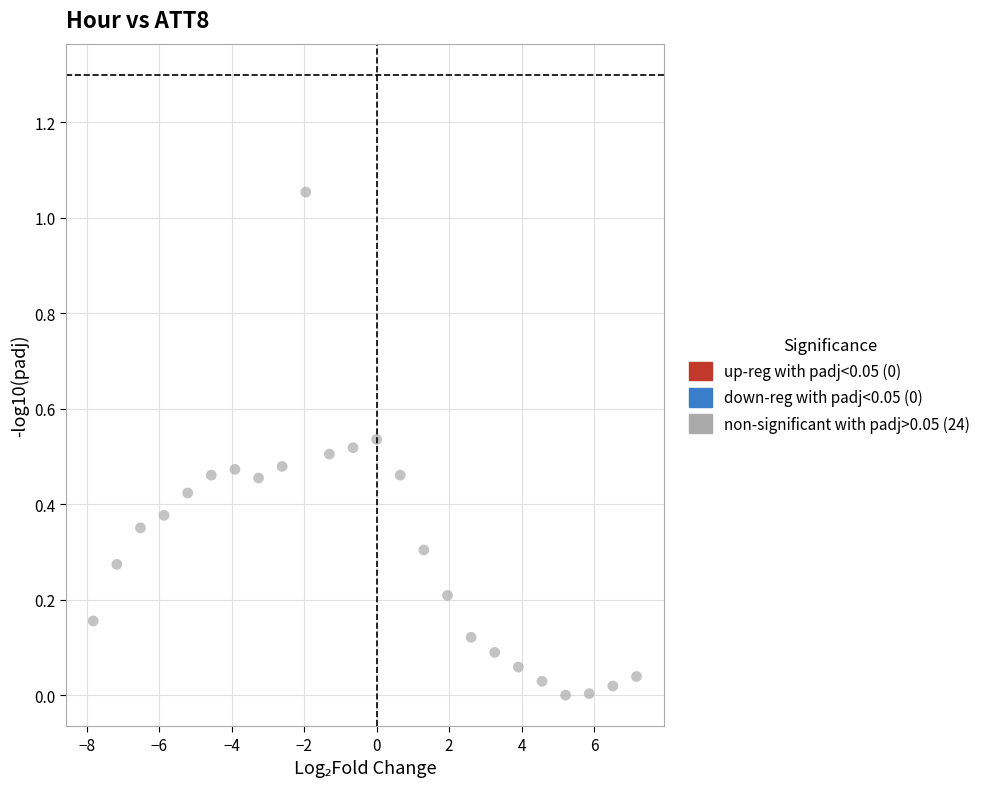

What is the range of X values (max minus min)?

15.0